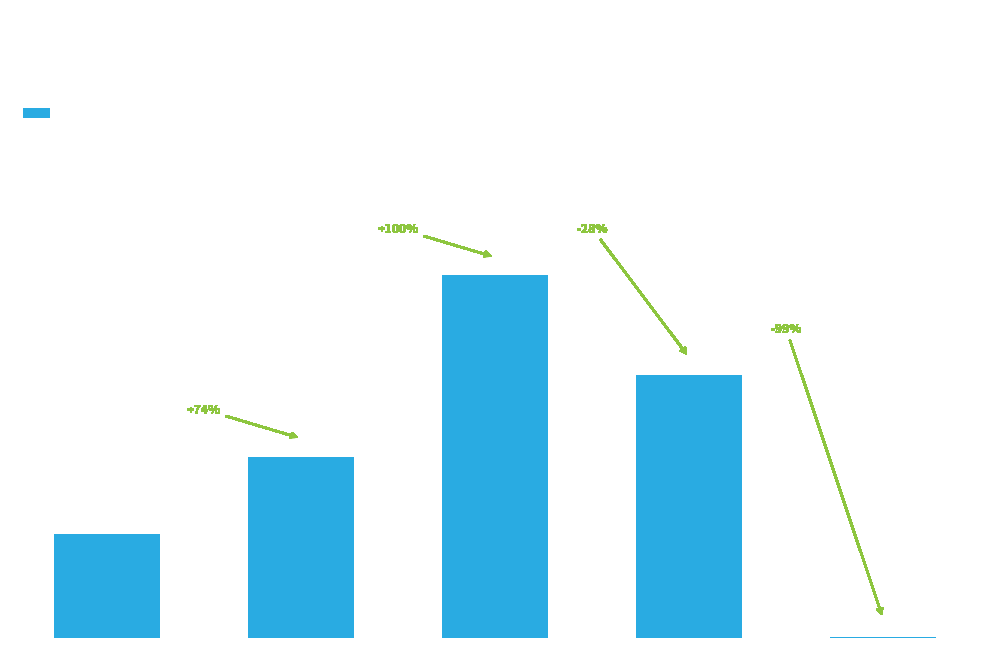

Which category has the highest value across all series?

SMAPE